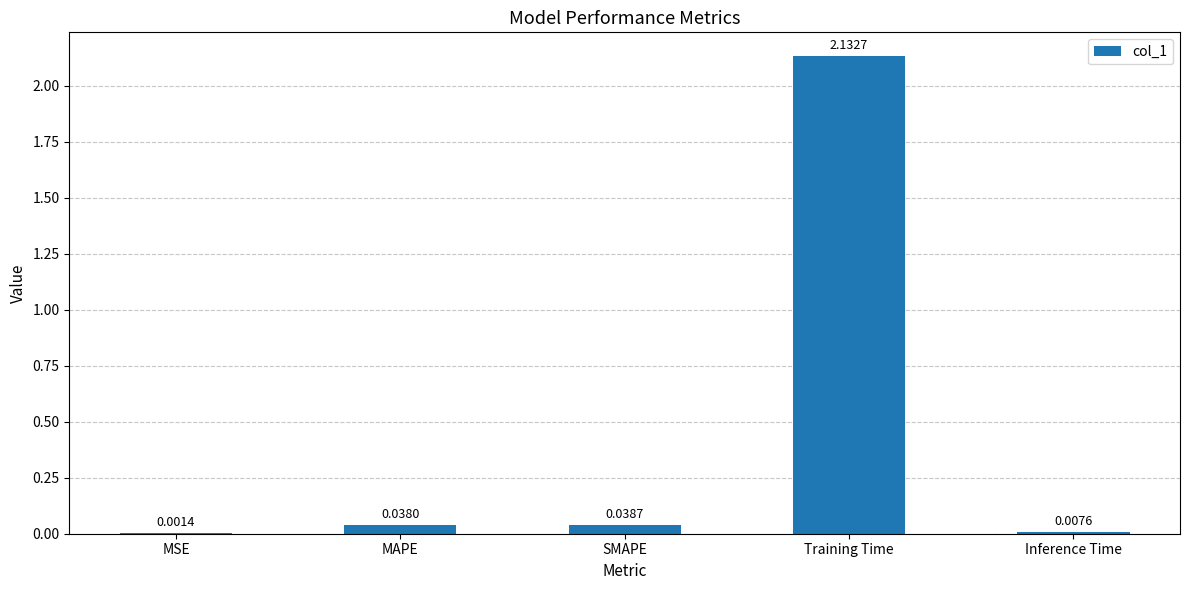

At which category does the chart reach its peak across all series?

Training Time